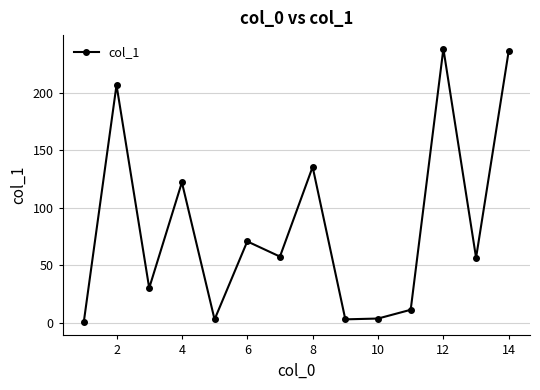

What is the greatest value displayed?

238.1